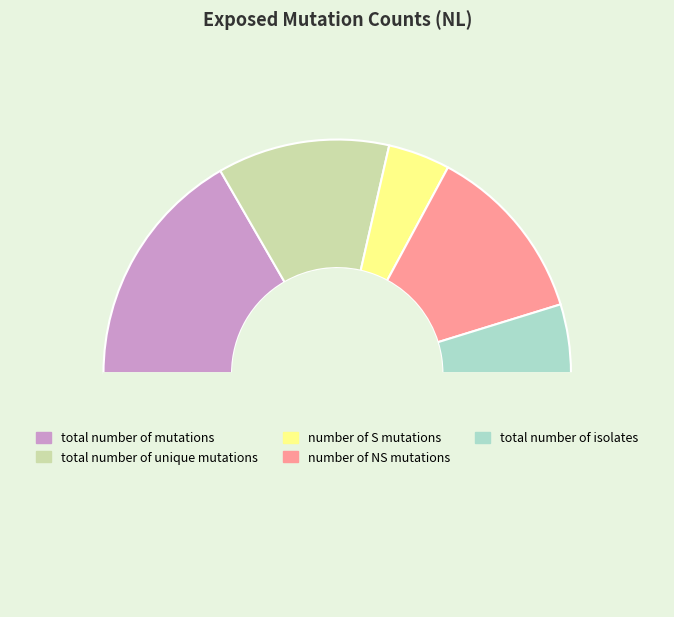

Which slice is the largest?

total number of mutations